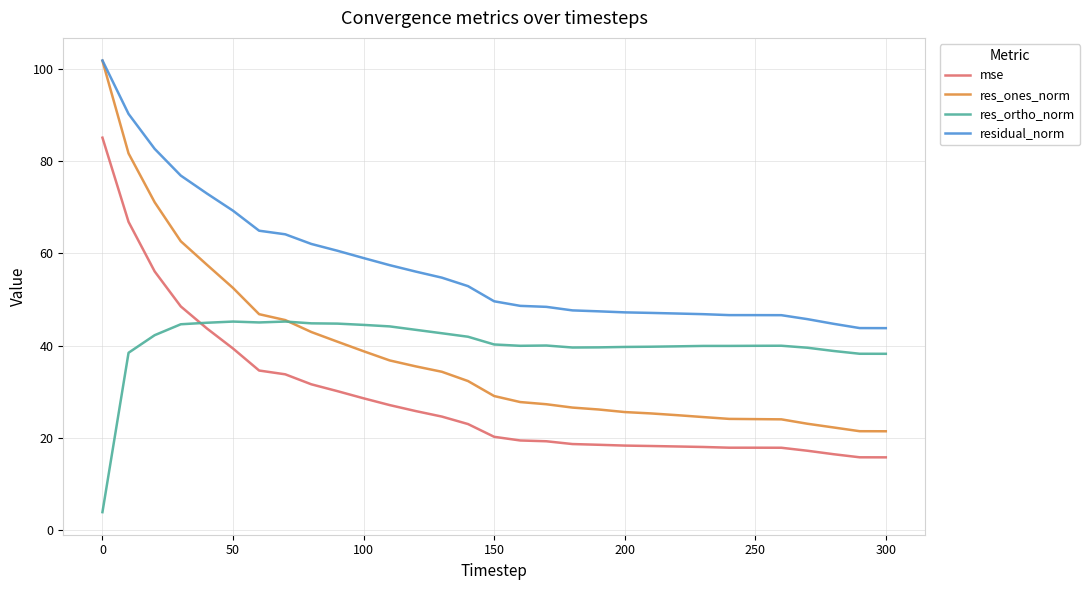

What is the sum of all residual_norm values?

1773.7